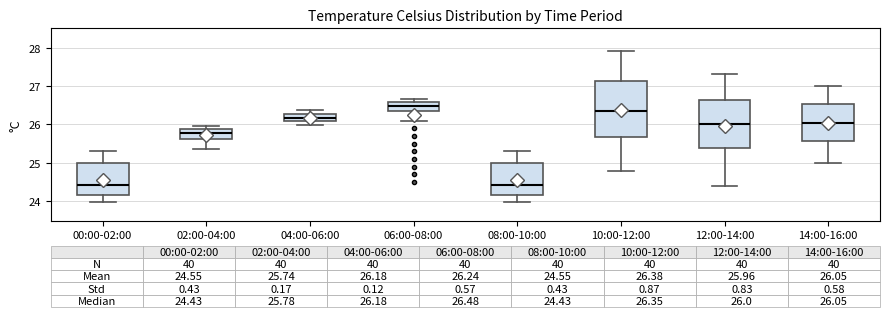

Comparing the boxes themselves (not the whiskers), which one is the tallest?

10:00-12:00